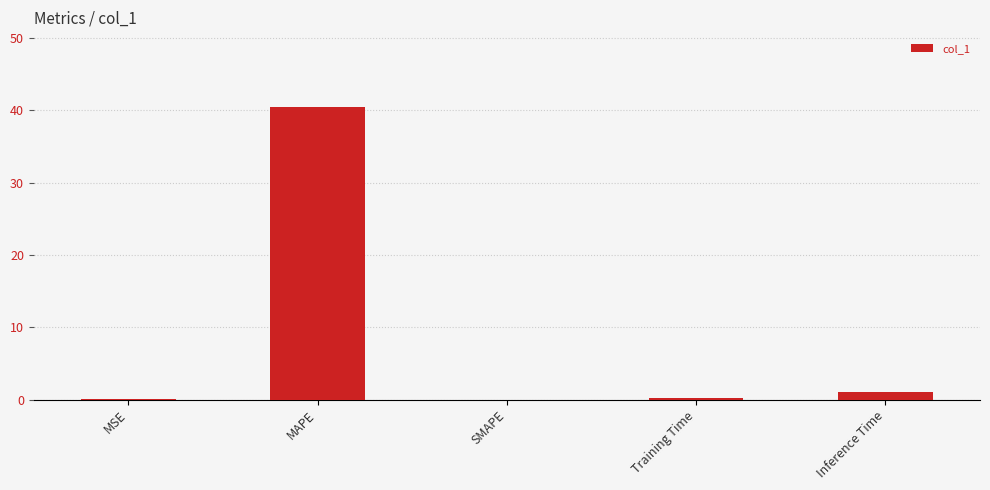

What is the sum of all values?

41.6